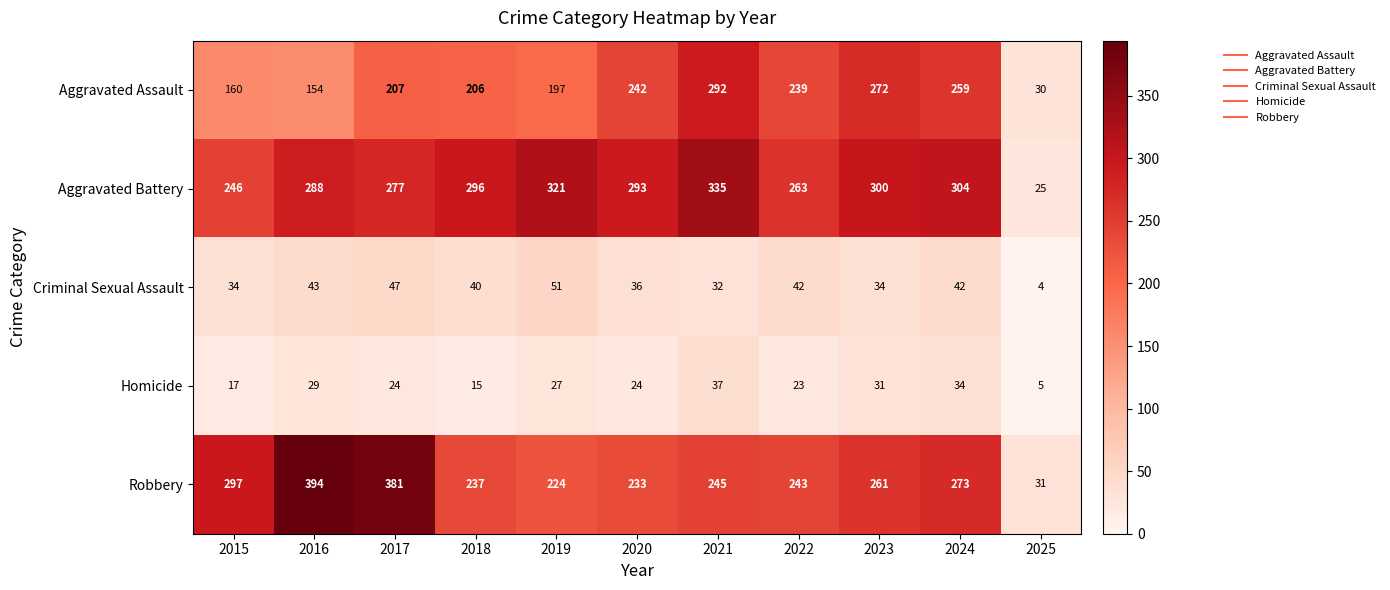

The value of Robbery at 2019 is 224. True or false?

True